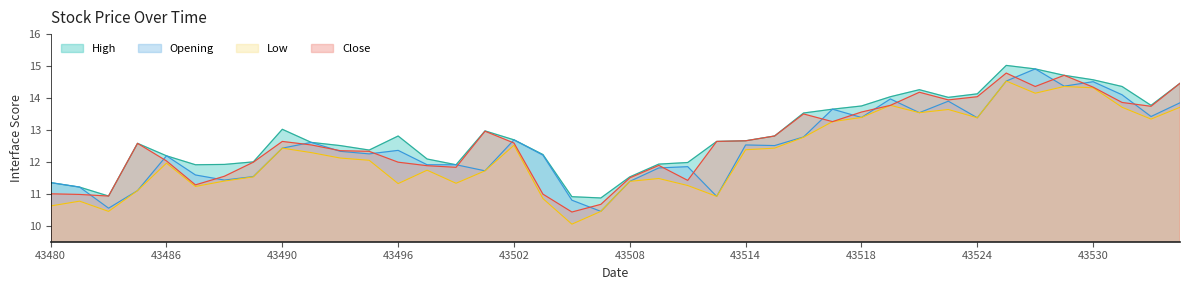

What is the spread (max minus min) of values at 43496?

1.5